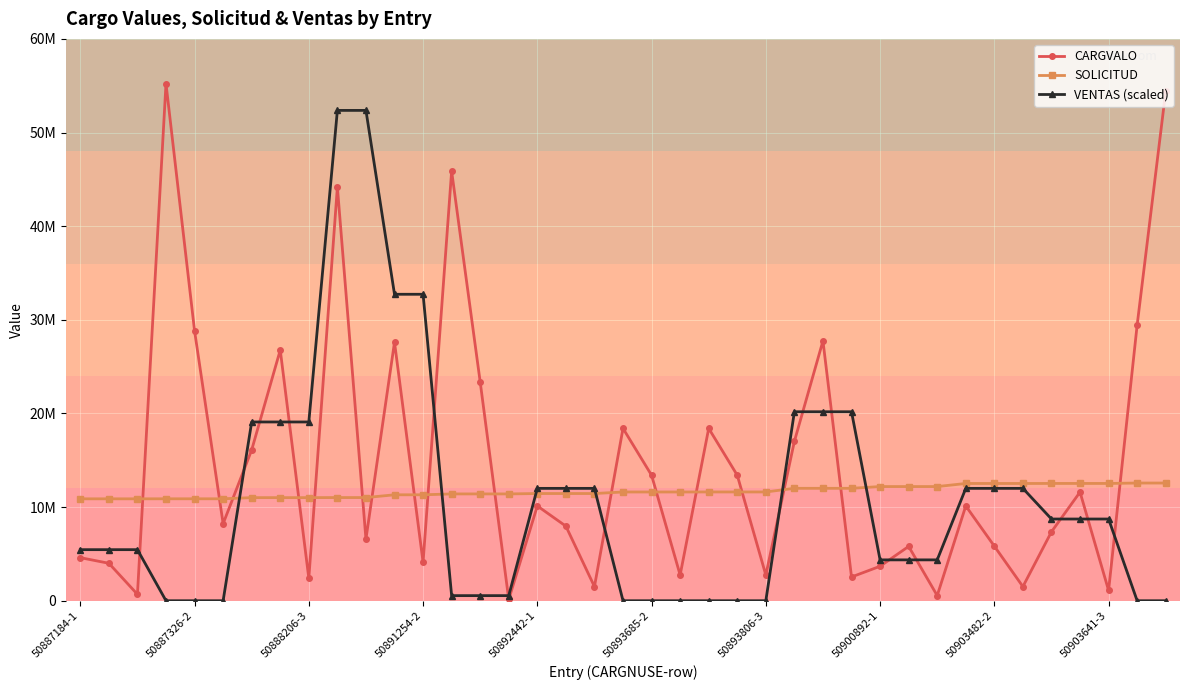

Is this an area chart (filled region under the line)?

No